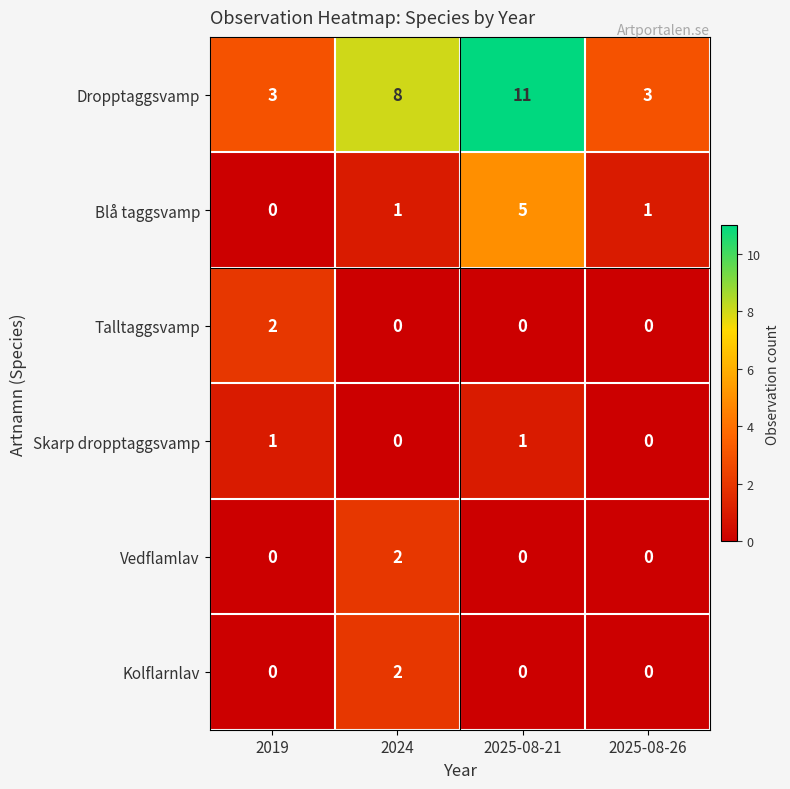

Between 2019 and 2025-08-26, which series saw the biggest shift?

Talltaggsvamp